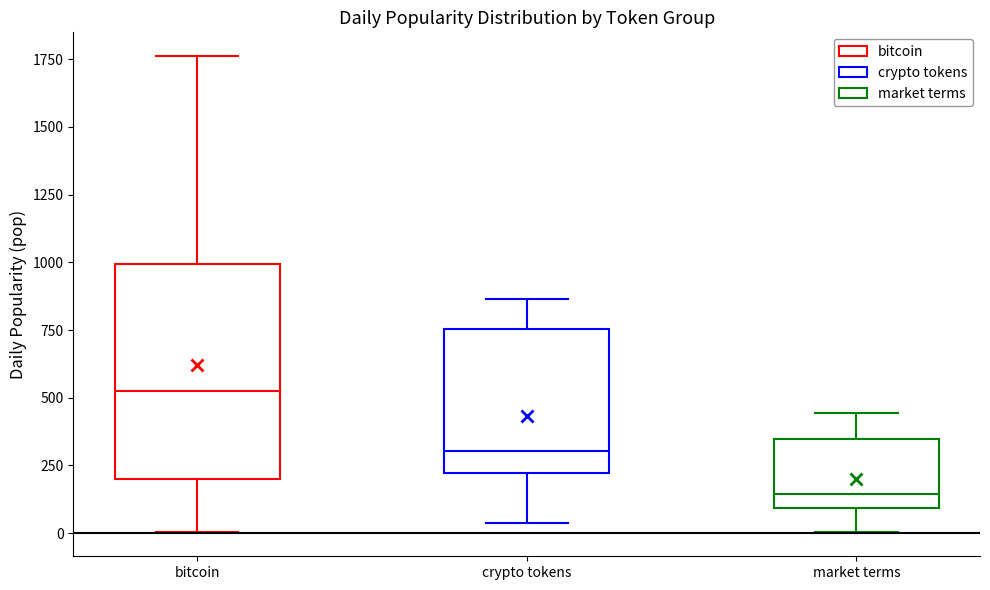

Reading left to right, transcribe this box plot: for each box, give where its median line is, the range the box spans, and where its two whiskers end, as read against the y-axis. The values are not printed on the chart, so give them approximately, as read against the axis.

bitcoin: median 550, box 200 to 1000, whiskers 0 to 1750
crypto tokens: median 300, box 200 to 750, whiskers 50 to 850
market terms: median 150, box 100 to 350, whiskers 0 to 450